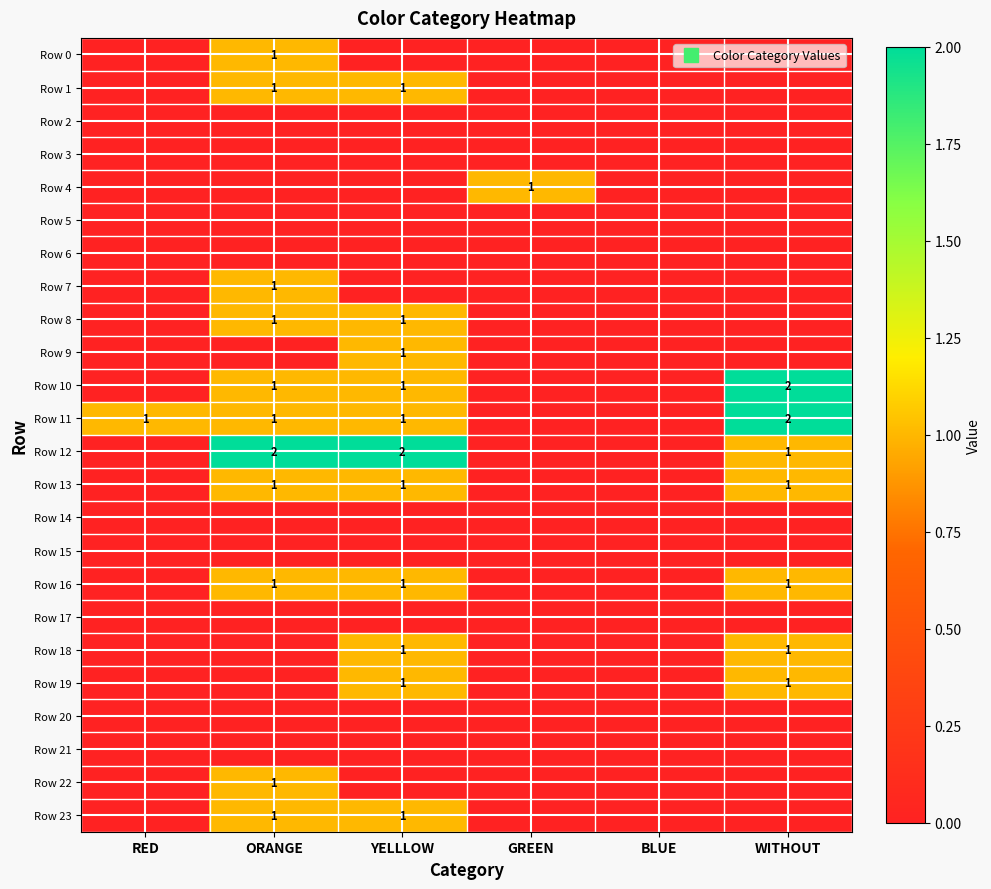

At which category does the chart reach its minimum across all series?

RED